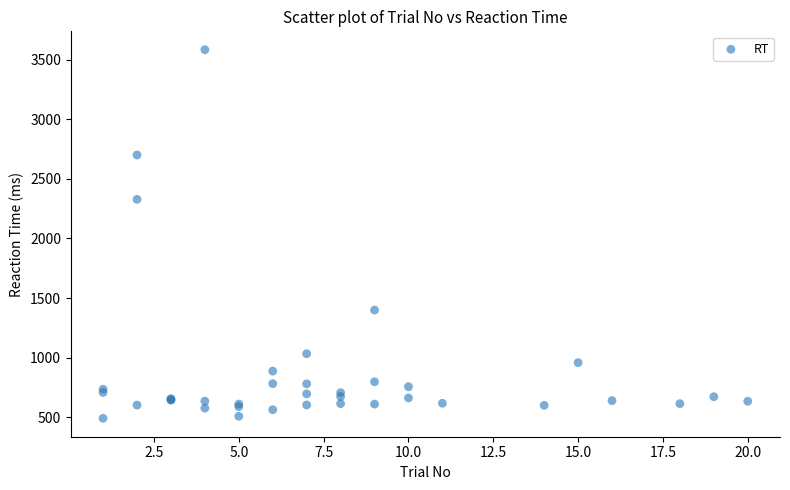

What Y value in the scatter plot is closest to 2037?

2328